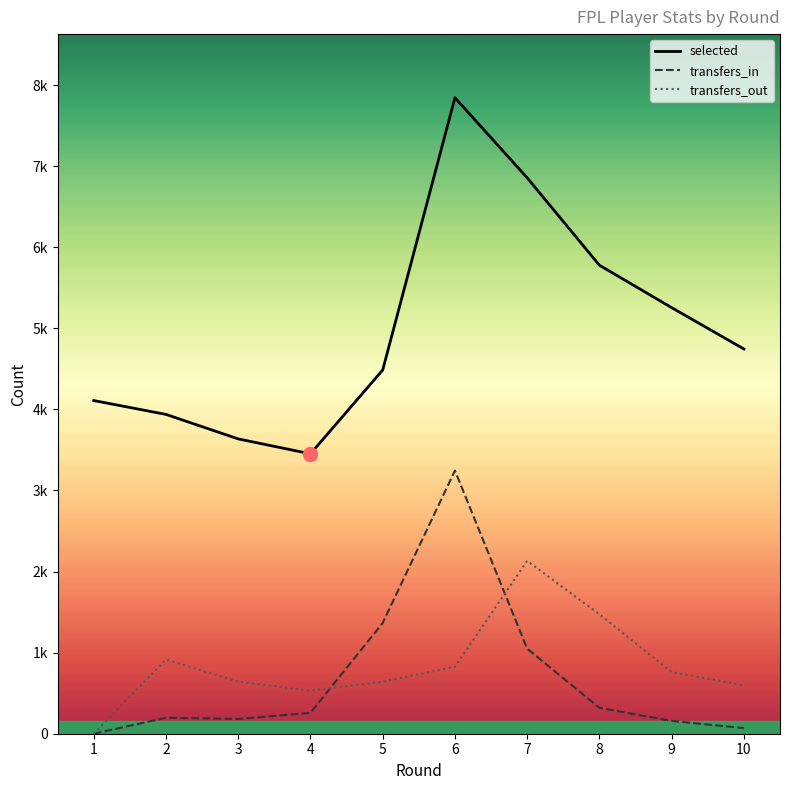

What is the total value across all series at 4?

4241